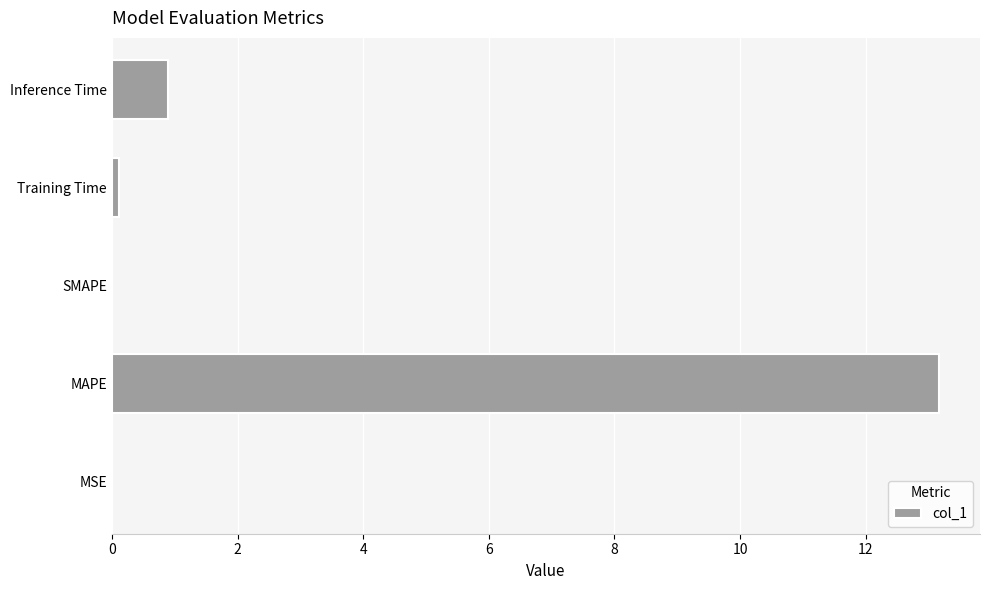

The value at SMAPE is 0.0. True or false?

True